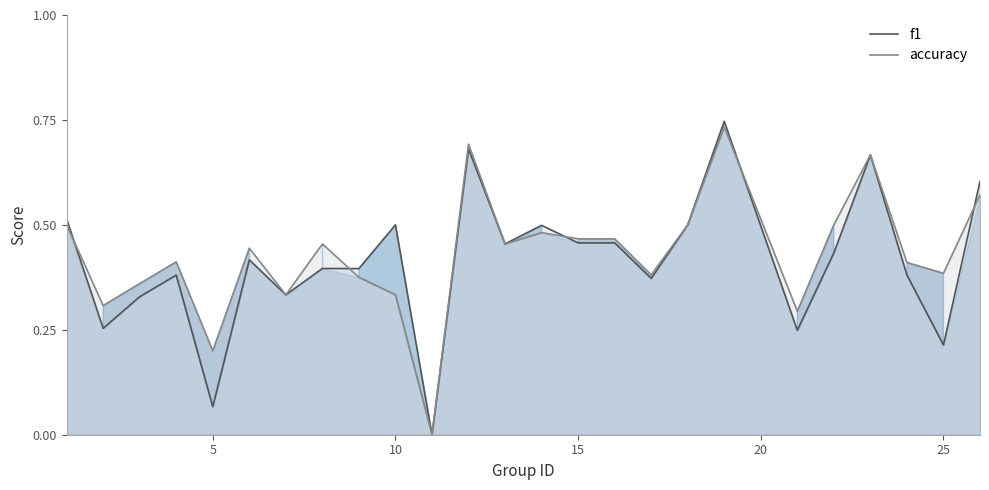

Which series has the widest spread of values?

f1